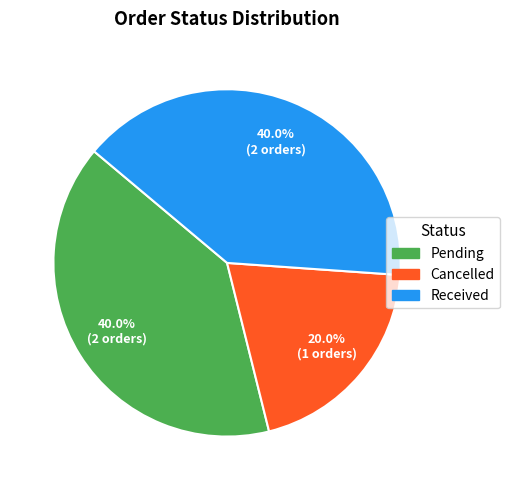

Does any single category account for the majority?

No